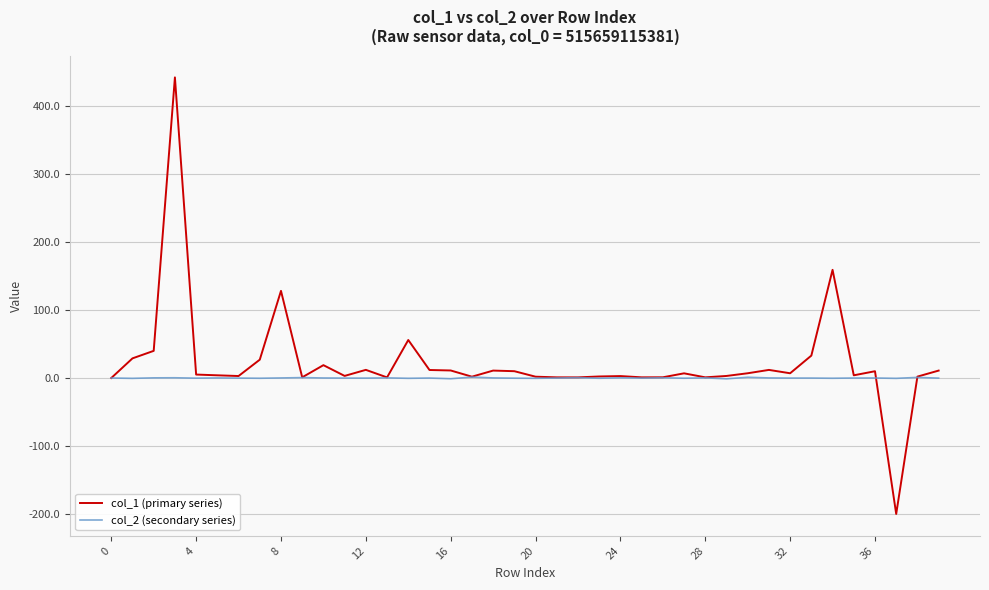

What is the maximum value for col_1 (primary series)?

442.7